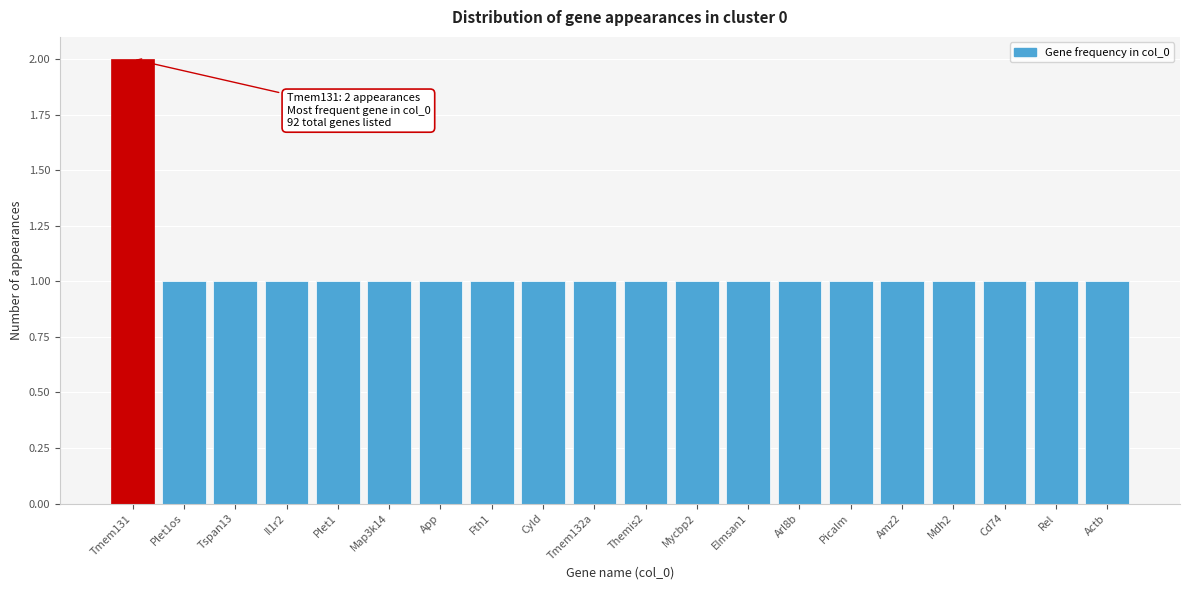

Reading right to left, transcribe all the data shown in this chart.

1	1	1	1	1	1	1	1	1	1	1	1	1	1	1	1	1	1	1	2